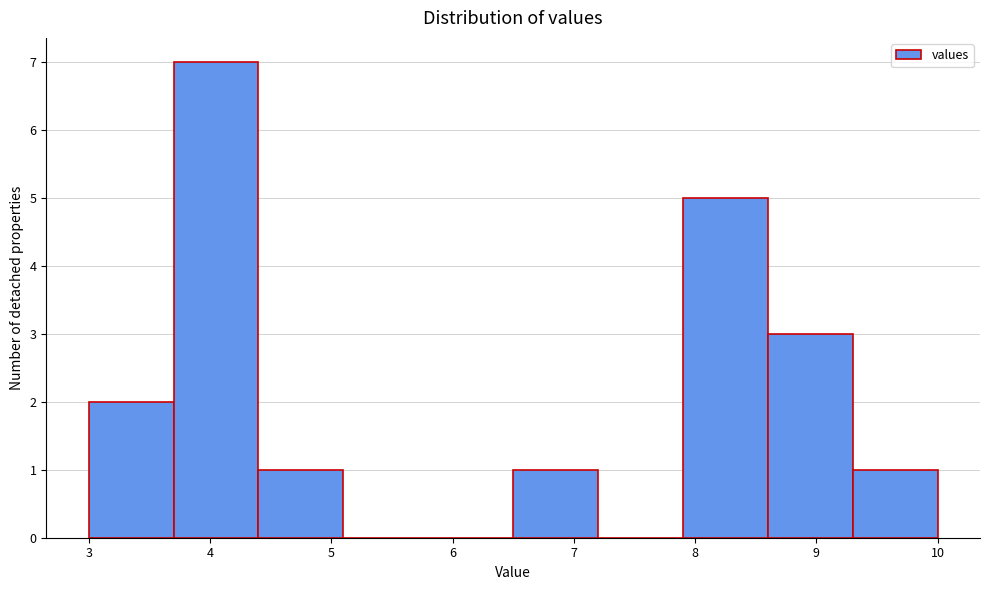

Reading left to right, transcribe this chart: for each bar, give the range it covers on the x-axis and its height. The values are not printed on the chart, so give them approximately, as read against the axis.

3.0 to 3.7: 2
3.7 to 4.4: 7
4.4 to 5.1: 1
5.1 to 5.8: 0
5.8 to 6.5: 0
6.5 to 7.2: 1
7.2 to 7.9: 0
7.9 to 8.6: 5
8.6 to 9.3: 3
9.3 to 10.0: 1